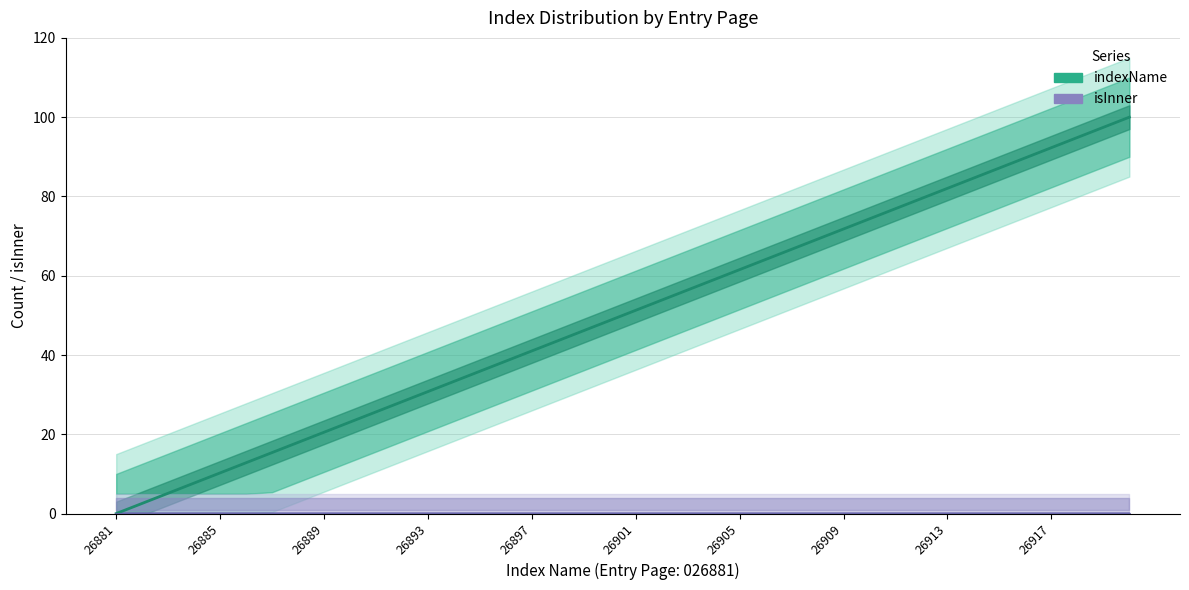

How many positive values does the indexName series have?

39